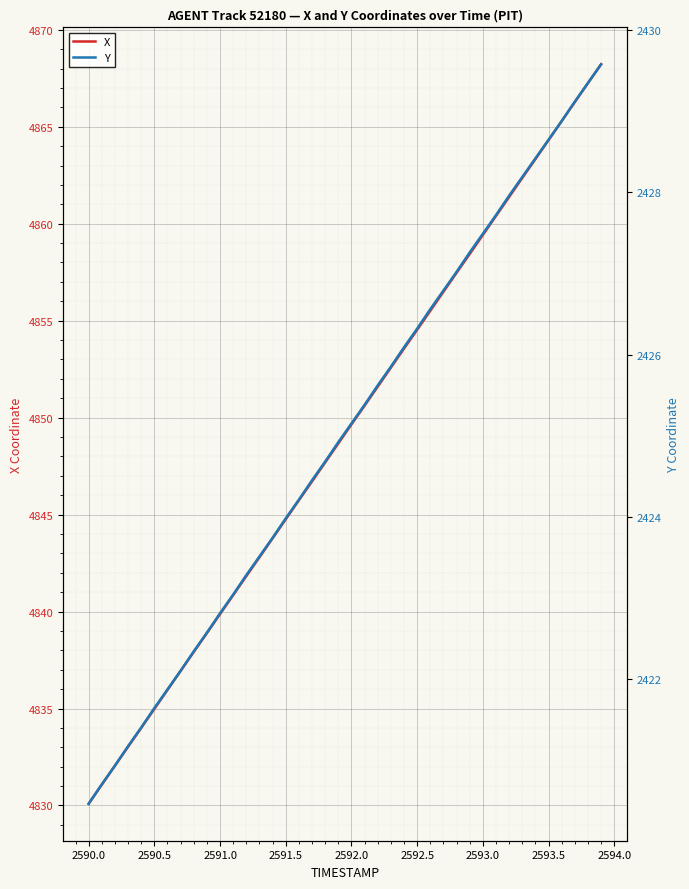

Does the chart display data point markers on the line(s)?

No